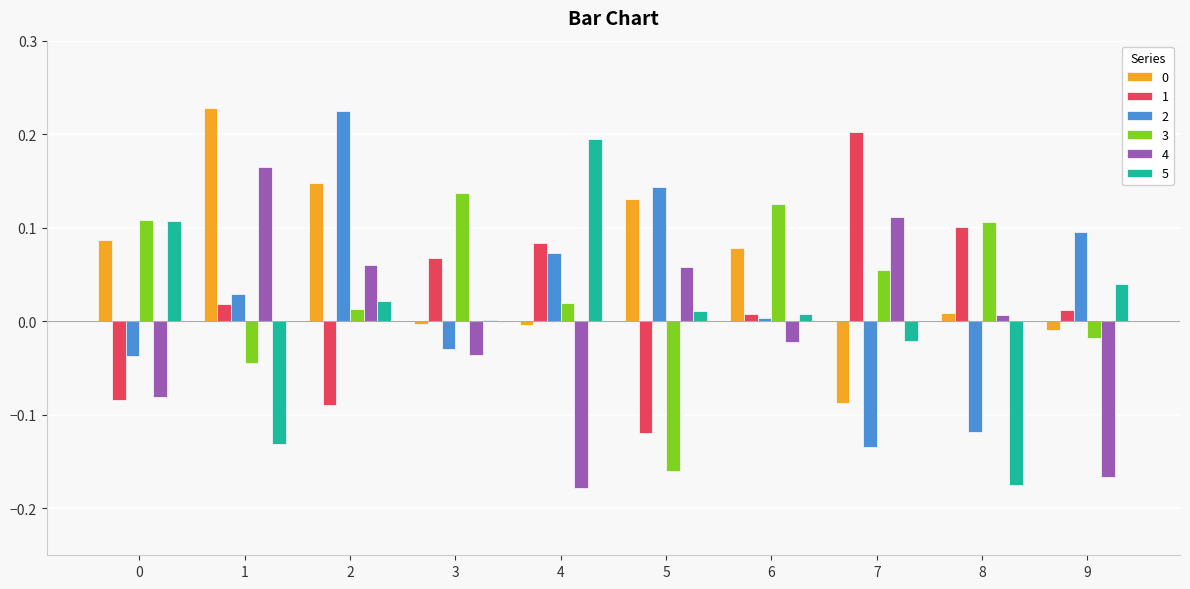

How many positive values does the 1 series have?

7